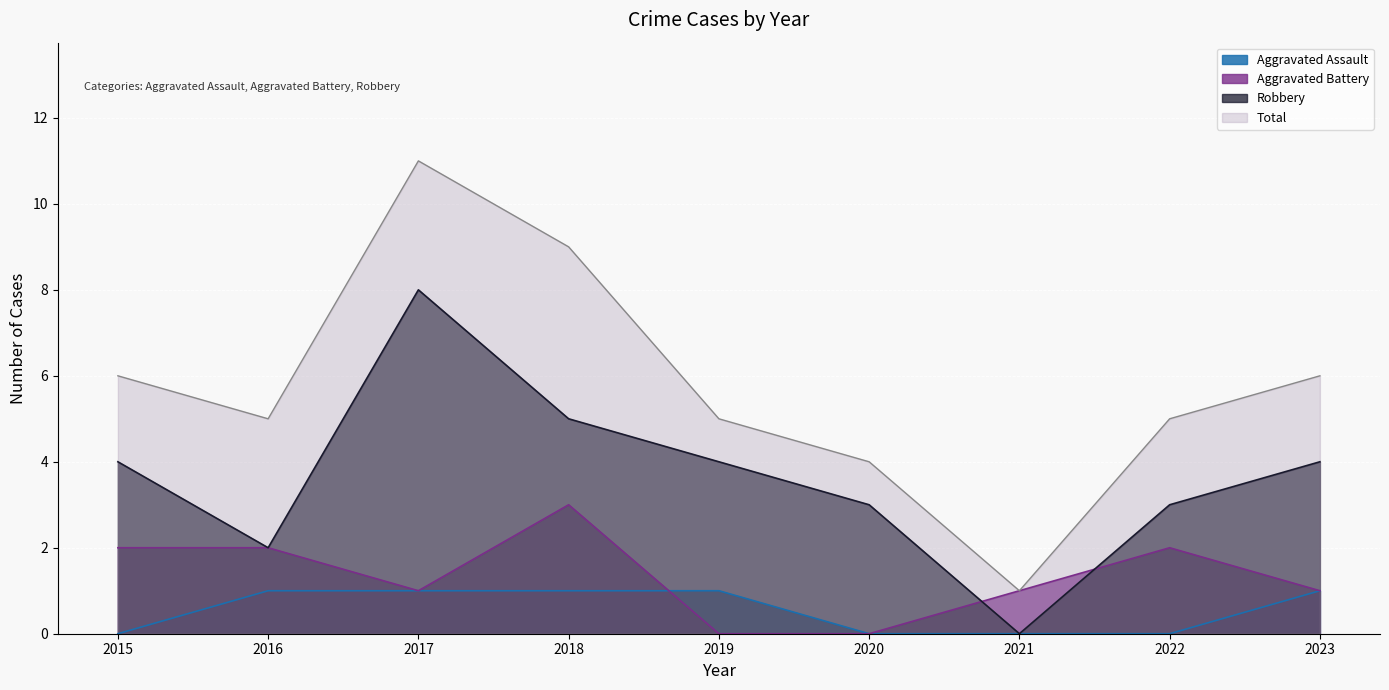

Reading left to right, list all the values displayed in this chart.

Aggravated Assault: 2015=0	2016=1	2017=1	2018=1	2019=1	2020=0	2021=0	2022=0	2023=1
Aggravated Battery: 2015=2	2016=2	2017=1	2018=3	2019=0	2020=0	2021=1	2022=2	2023=1
Robbery: 2015=4	2016=2	2017=8	2018=5	2019=4	2020=3	2021=0	2022=3	2023=4
Total: 2015=6	2016=5	2017=11	2018=9	2019=5	2020=4	2021=1	2022=5	2023=6